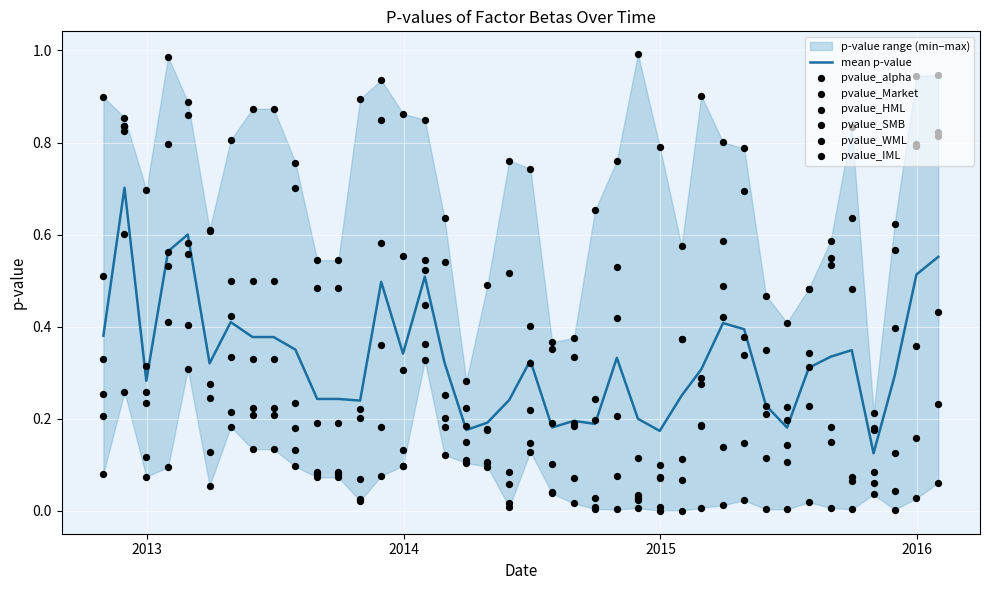

Which series contains the highest Y value?

pvalue_alpha